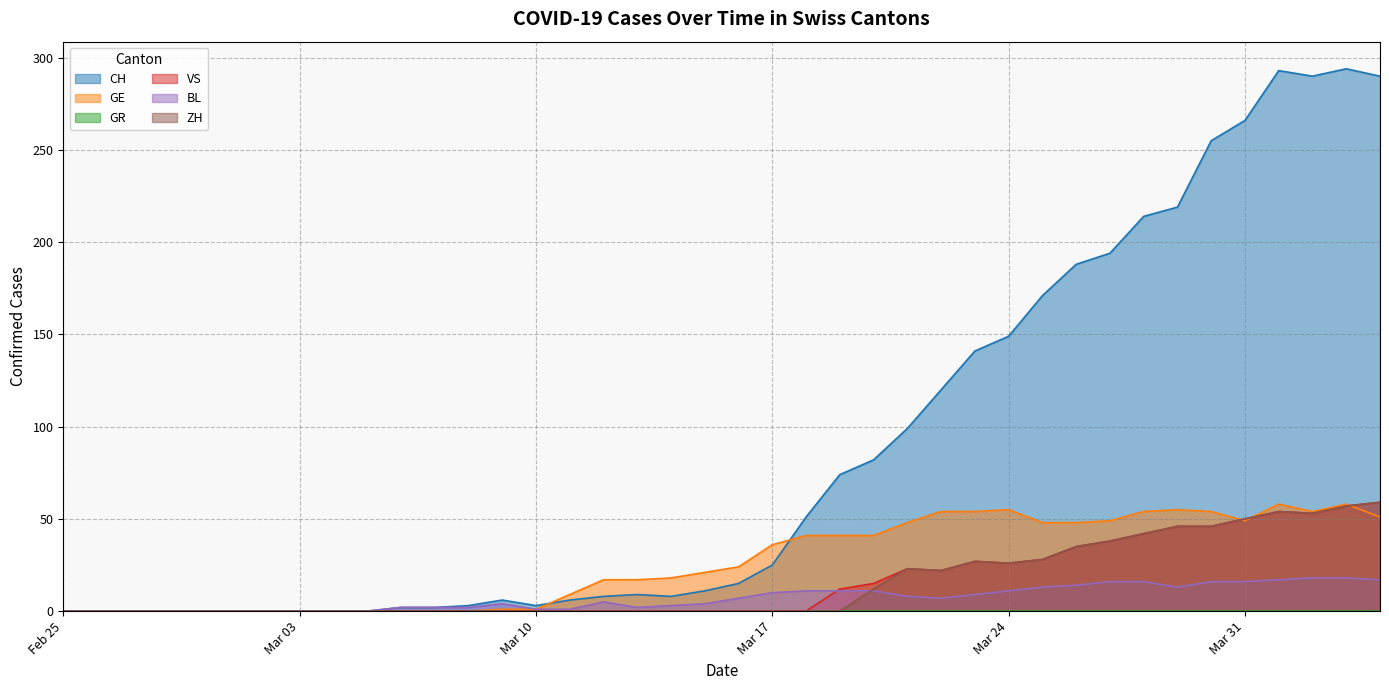

How many lines are shown in the chart?

6